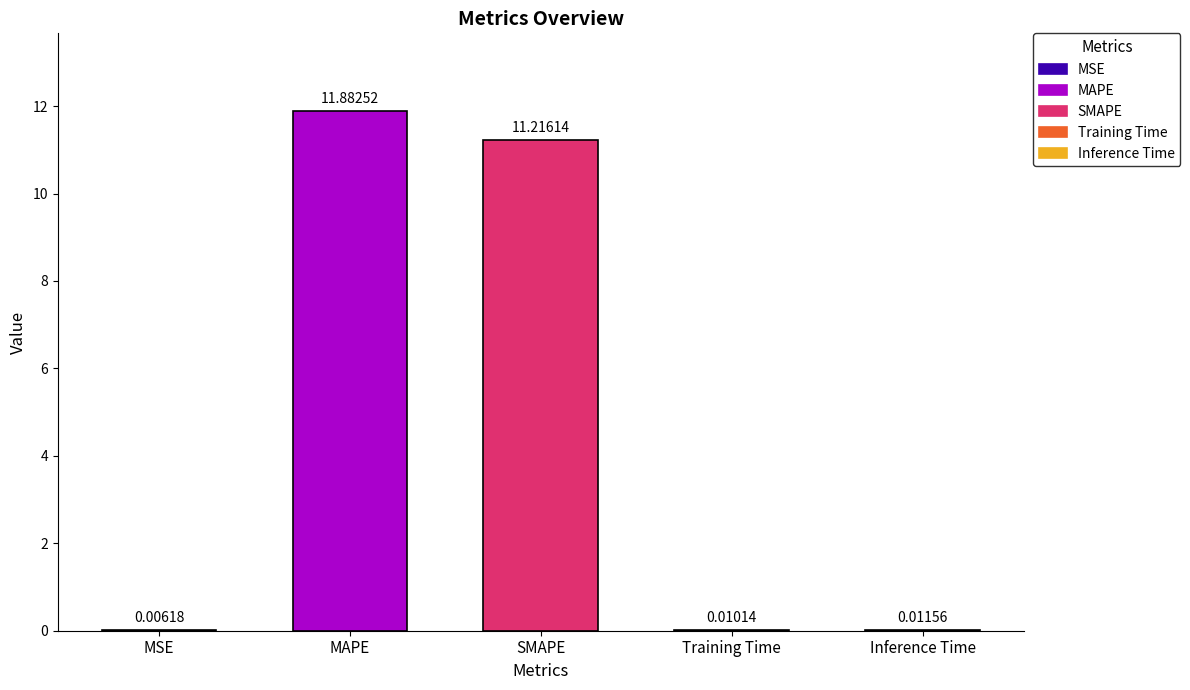

What is the greatest value displayed?

11.9